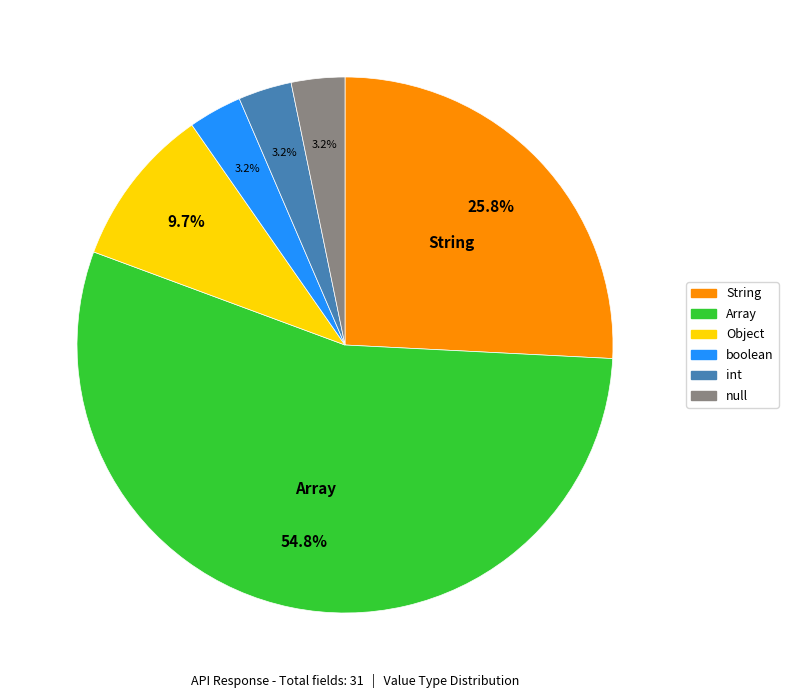

Is the sum of null and Object greater than half?

No